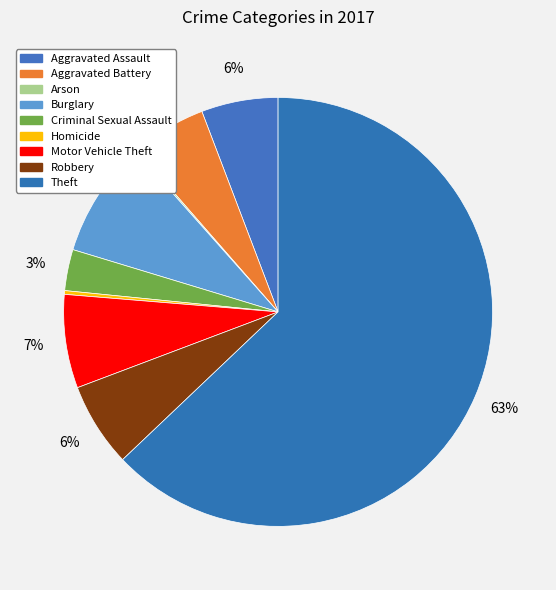

Count the number of slices in the pie.

9